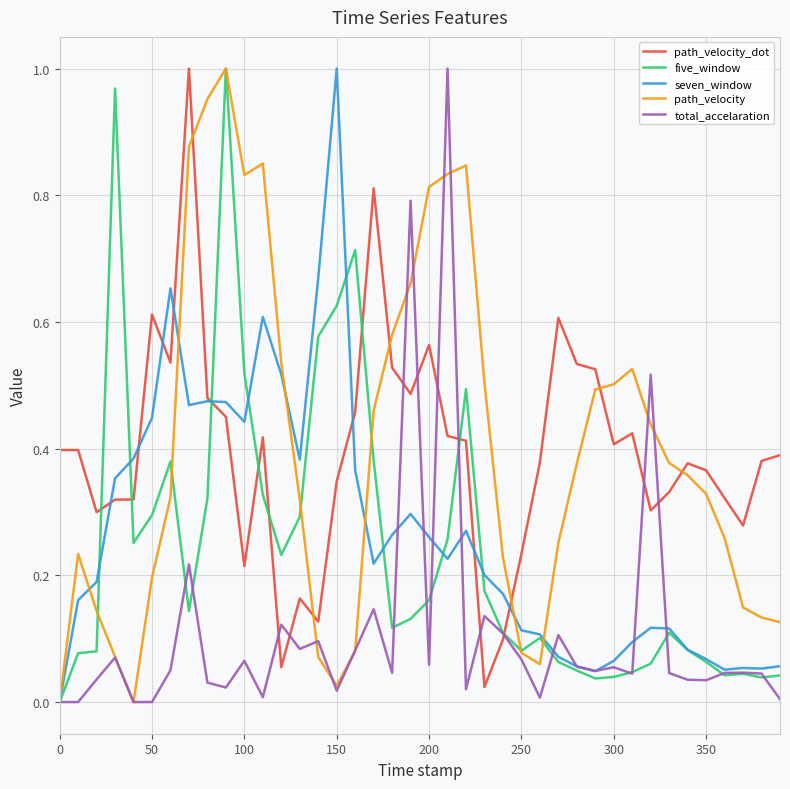

How many times do total_accelaration and path_velocity_dot cross each other?

10